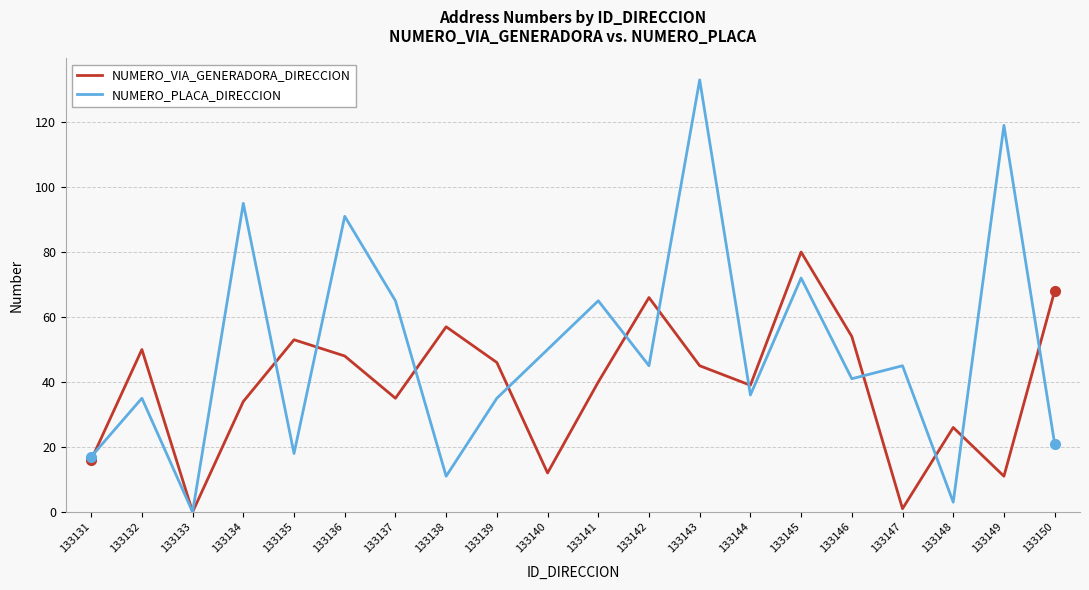

What is the difference between the maximum and minimum values in the NUMERO_VIA_GENERADORA_DIRECCION series?

80